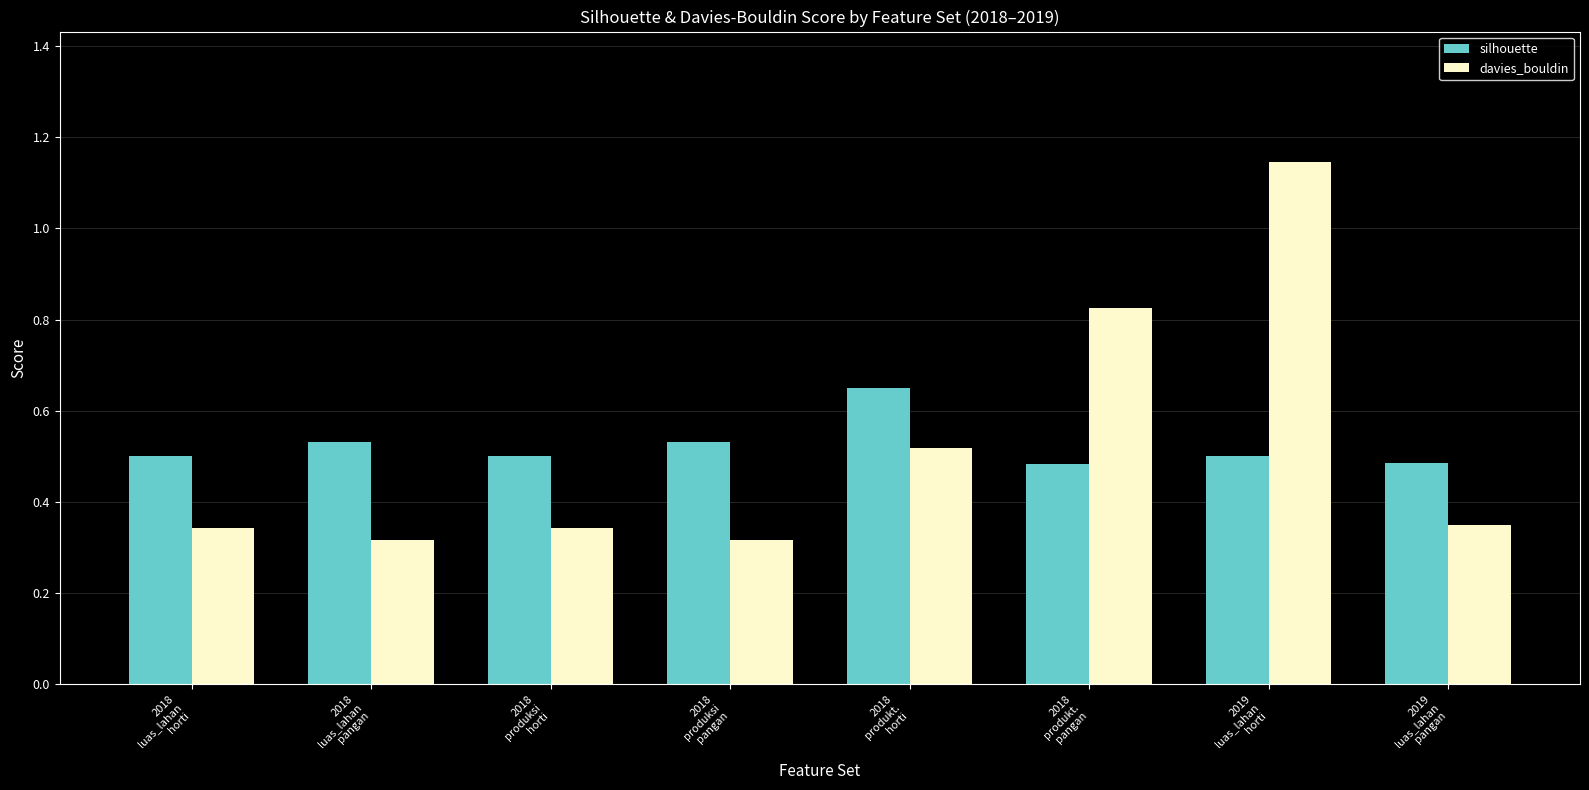

At how many categories does at least one series exceed 0?

8